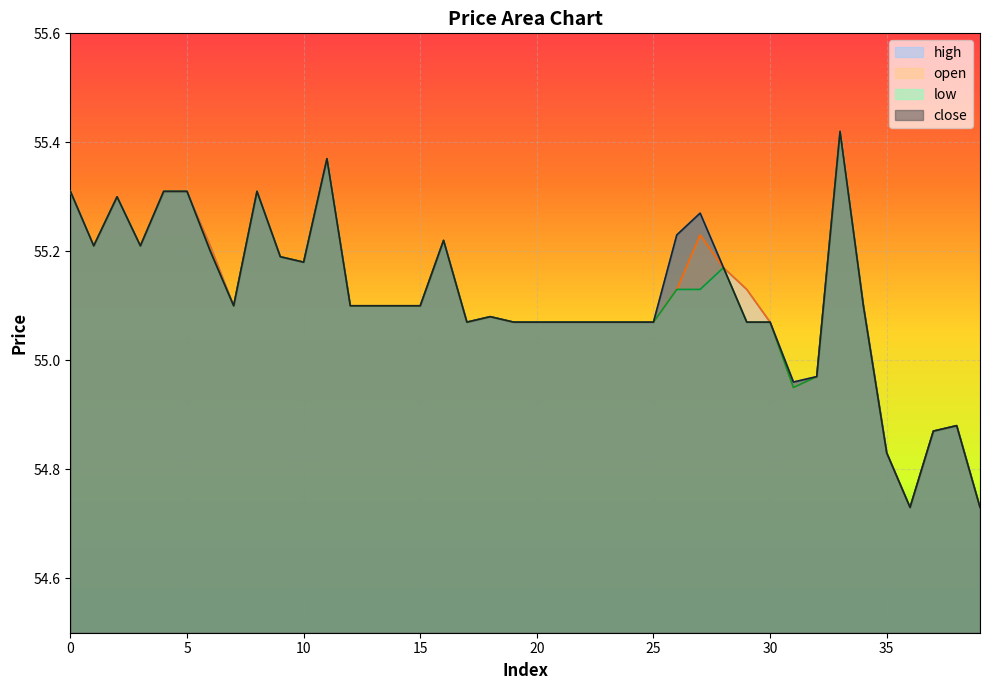

What is the highest value of the high series?

55.4